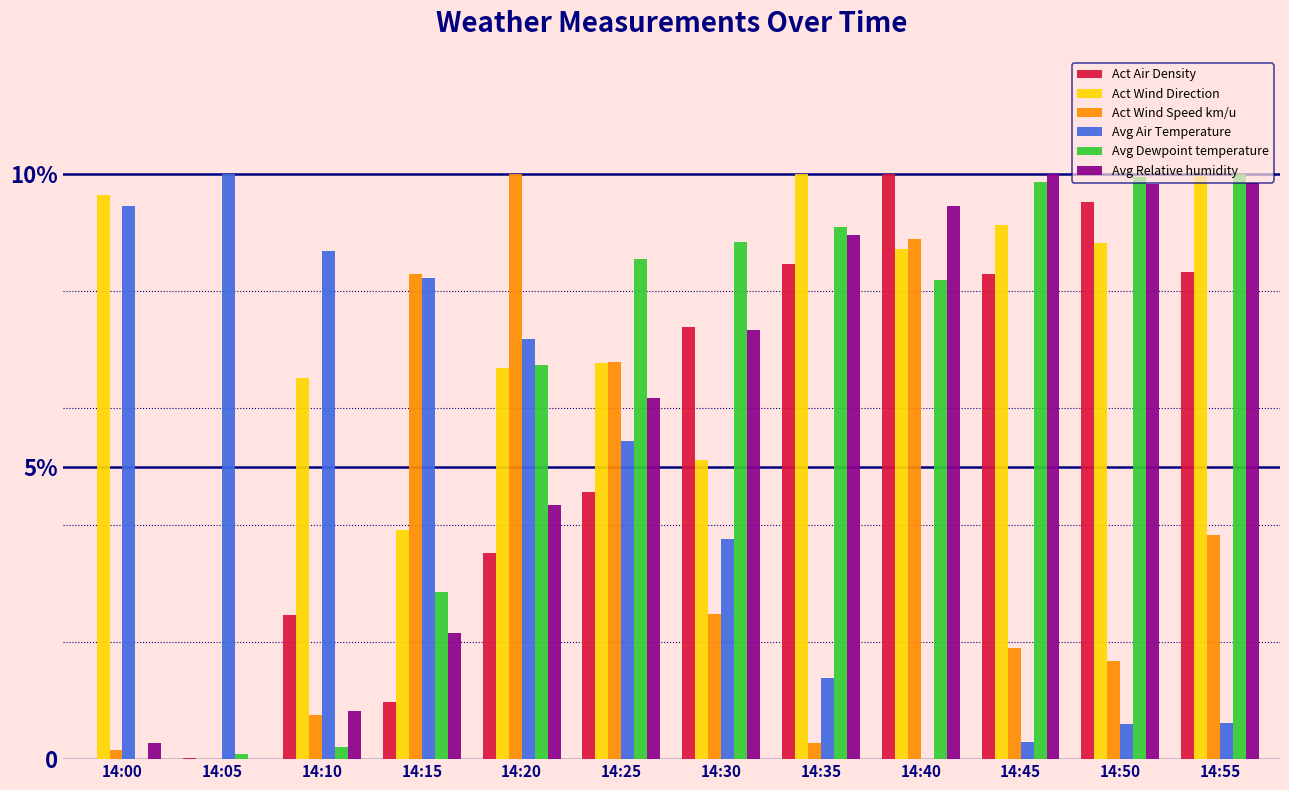

What are all the series names shown in the legend?

Act Air Density, Act Wind Direction, Act Wind Speed km/u, Avg Air Temperature, Avg Dewpoint temperature, Avg Relative humidity